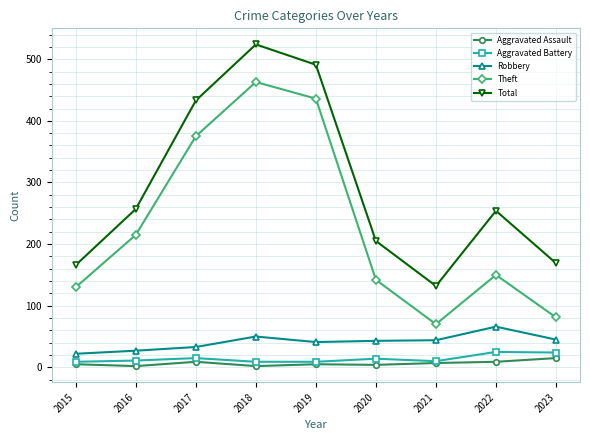

Where is the first local minimum for Total?

2021